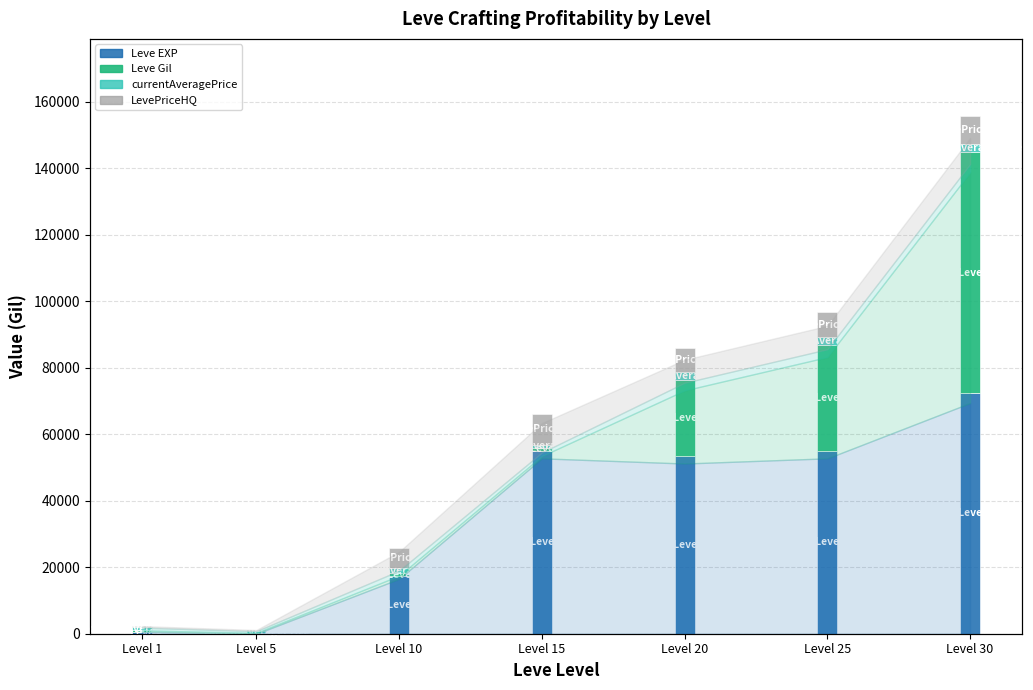

Reading left to right, what are all the values shown in this chart?

Leve EXP: Level 1=630	Level 5=6	Level 10=17230	Level 15=55060	Level 20=53430	Level 25=55060	Level 30=72430
Leve Gil: Level 1=420	Level 5=280	Level 10=990	Level 15=740	Level 20=22960	Level 25=31800	Level 30=72430
currentAveragePrice: Level 1=858	Level 5=524	Level 10=1572	Level 15=1090	Level 20=2405	Level 25=2450	Level 30=2565
LevePriceHQ: Level 1=477	Level 5=360	Level 10=5926	Level 15=9240	Level 20=7217	Level 25=7350	Level 30=8191